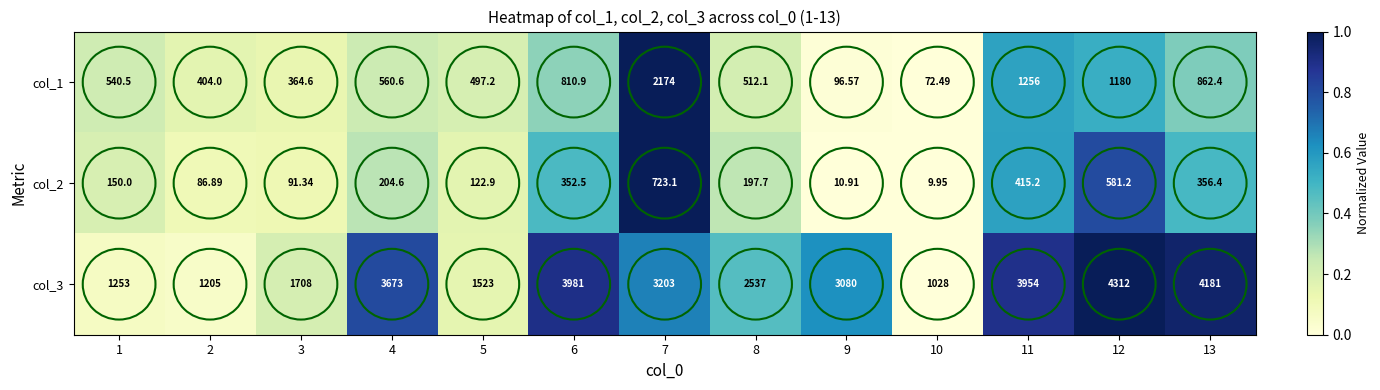

What is the difference between the highest and lowest values at 9?

3069.1